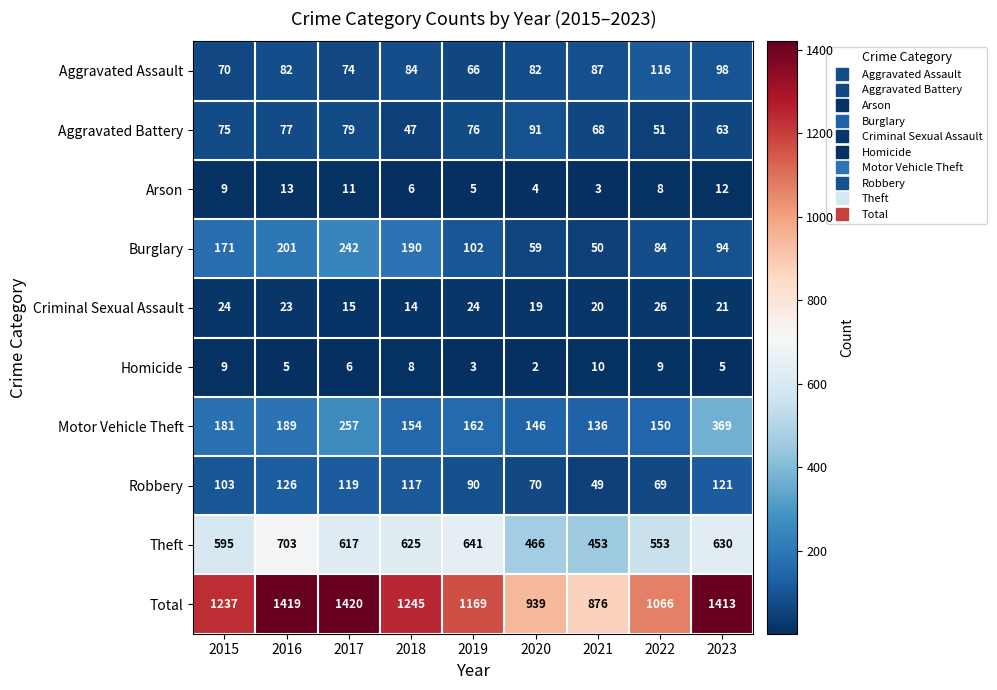

Rank the series by their maximum value, from lowest to highest.

Homicide, Arson, Criminal Sexual Assault, Aggravated Battery, Aggravated Assault, Robbery, Burglary, Motor Vehicle Theft, Theft, Total